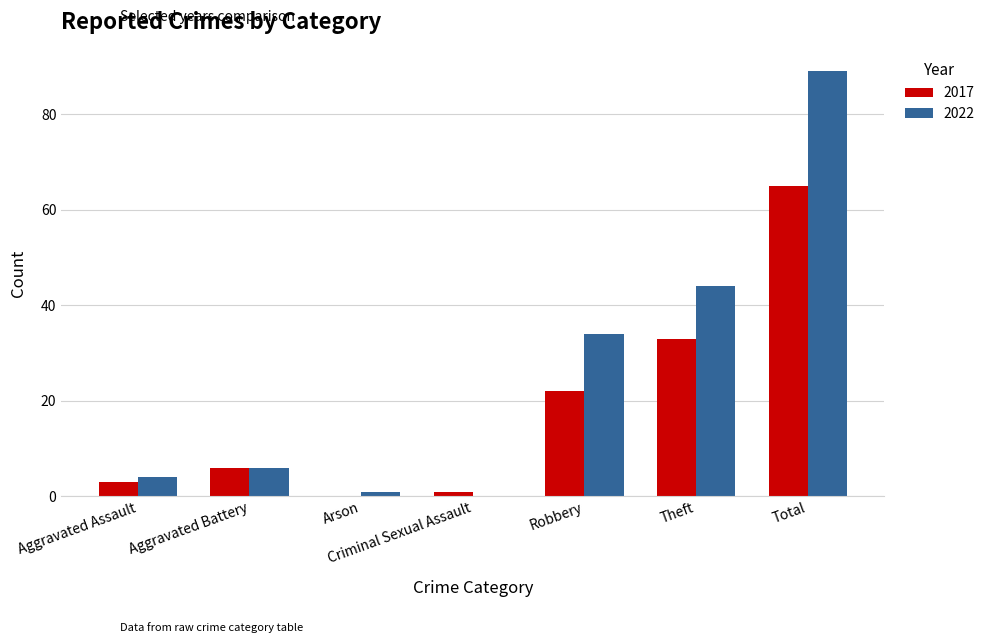

The 2022 series shows 9 at Aggravated Battery. True or false?

False